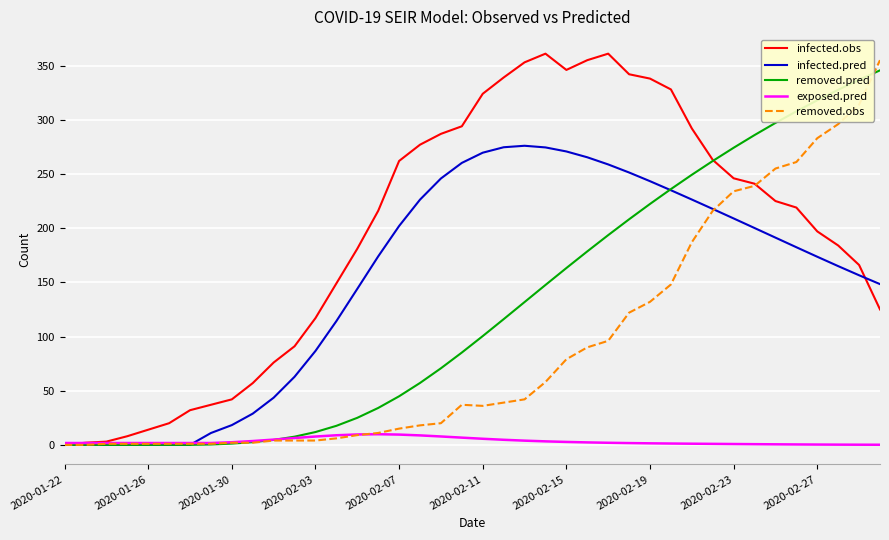

Which series has the largest total across all categories?

infected.obs